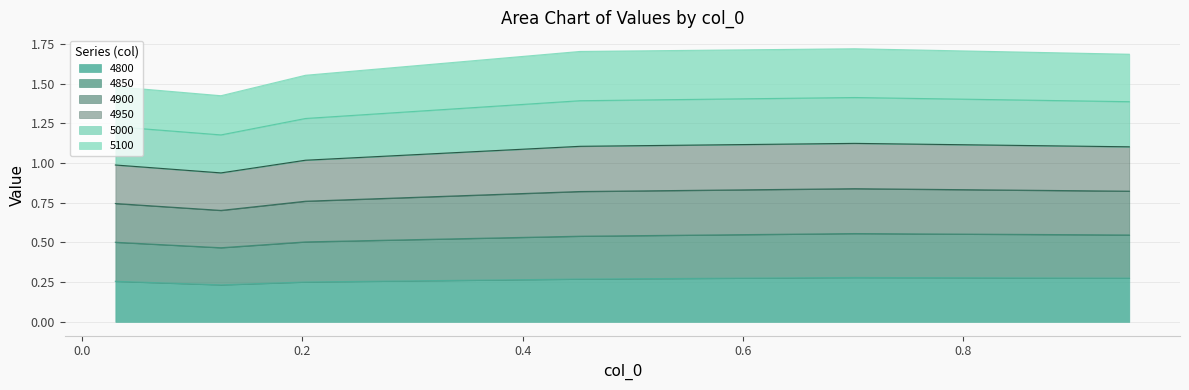

What is the maximum value shown in the chart?

1.7